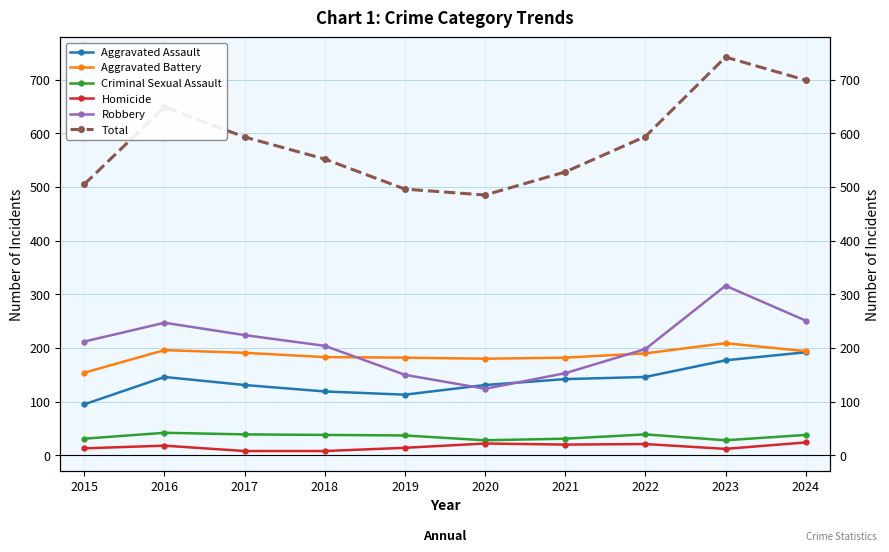

What is the smallest value displayed?

8